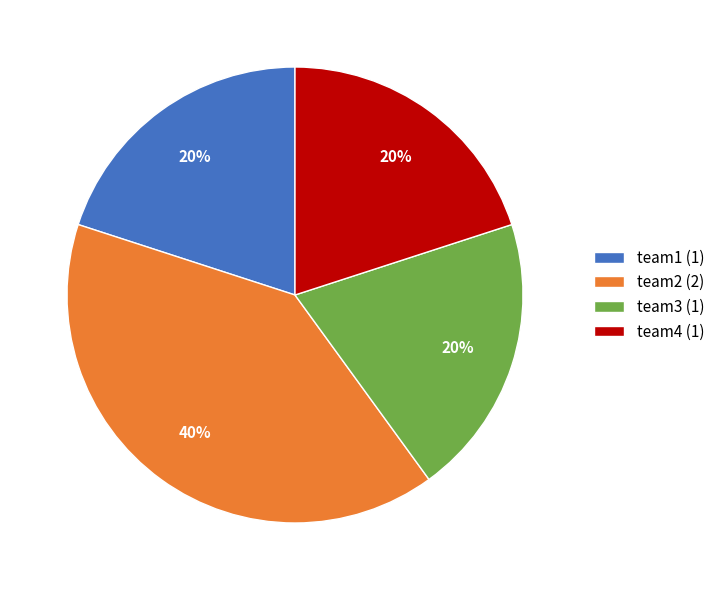

True or false: team4 accounts for 20% of the total.

True